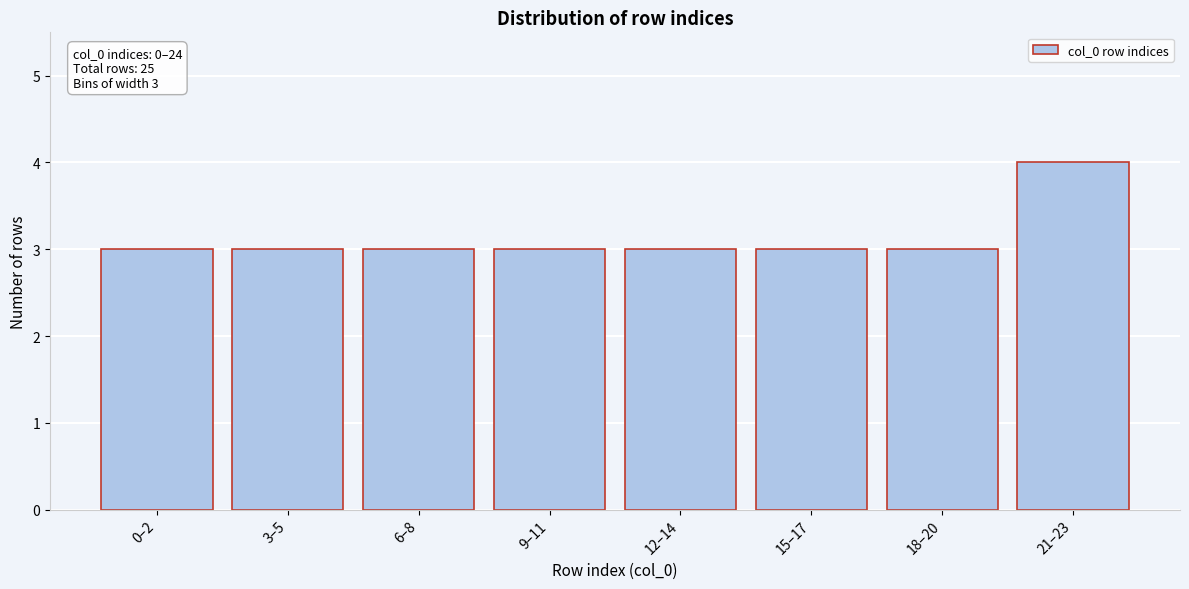

Reading left to right, extract all data points from this chart.

3	3	3	3	3	3	3	4